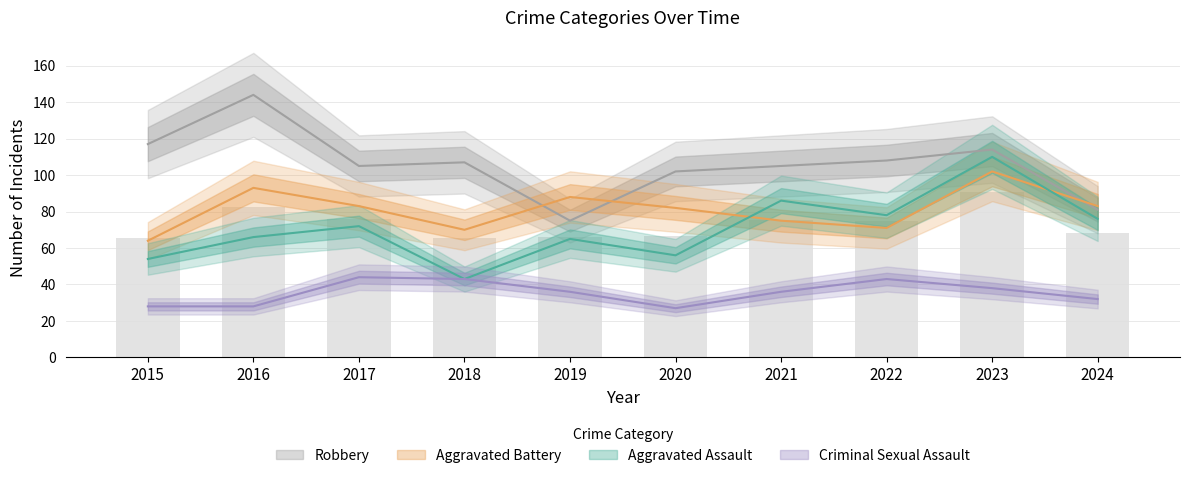

Between 2021 and 2023, which is larger?

2023